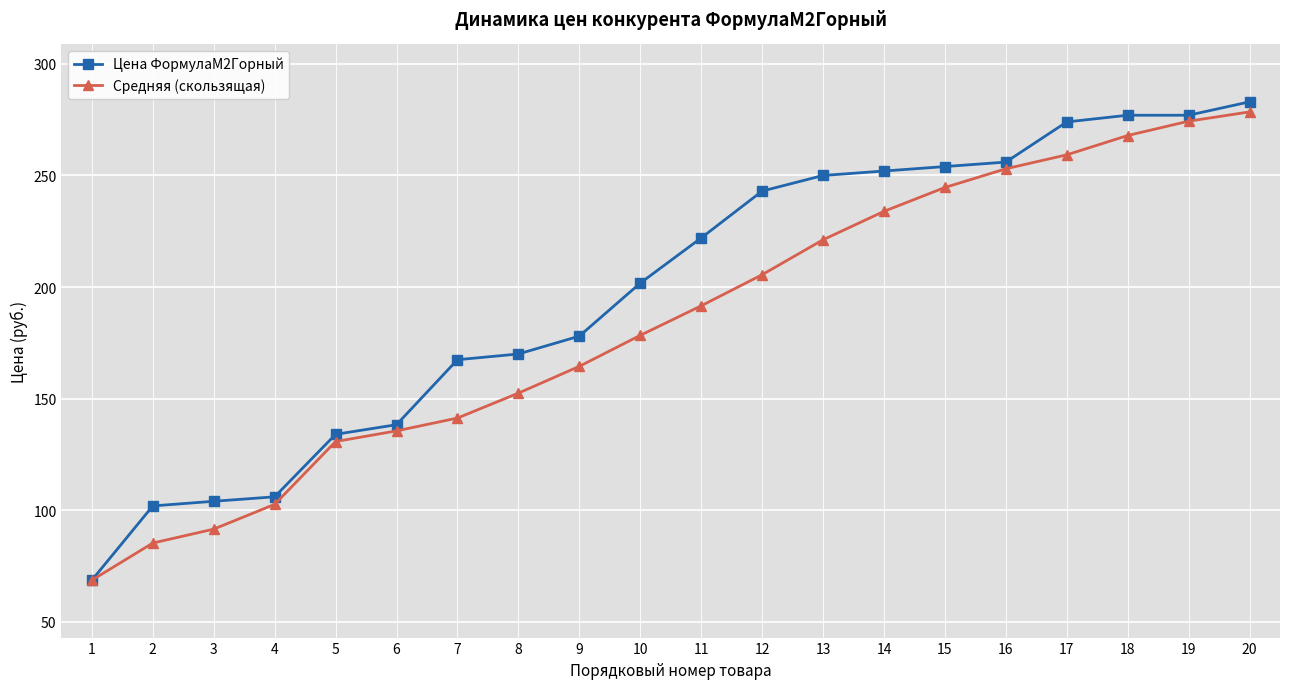

What is the sum of the Цена ФормулаМ2Горный values at 9 and 5?

312.0